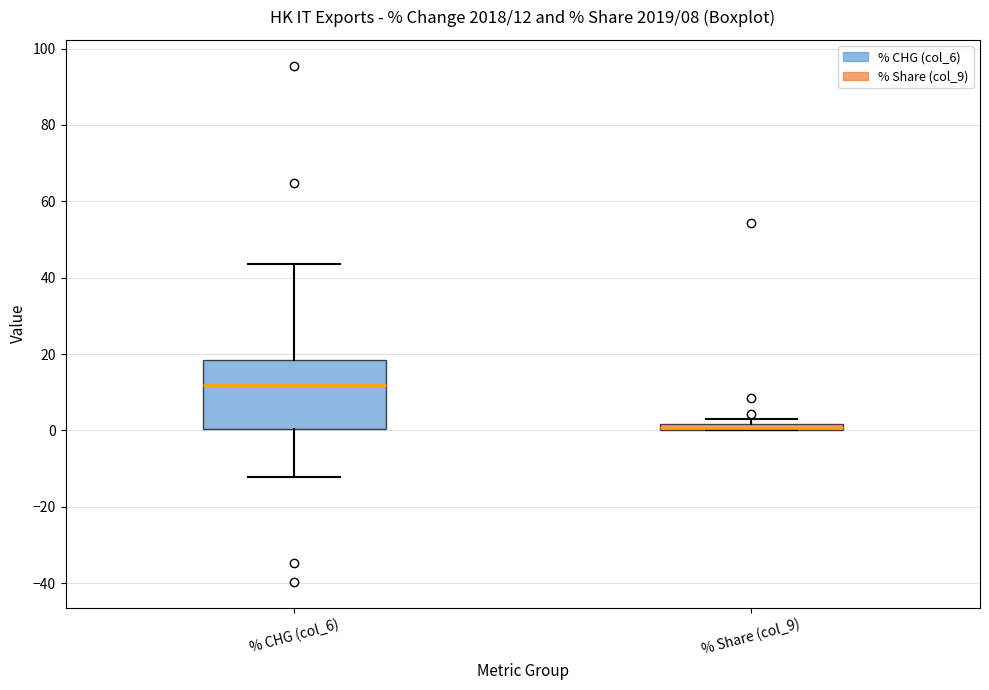

Comparing the boxes themselves (not the whiskers), which one is the tallest?

% CHG (col_6)